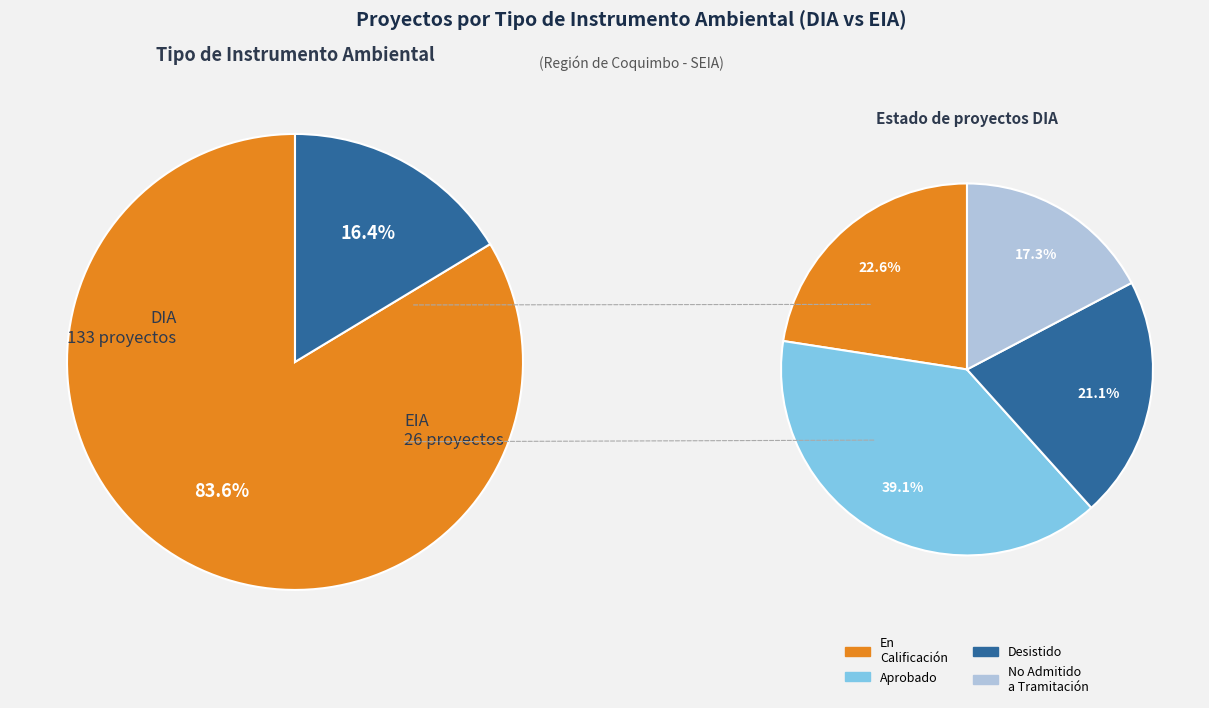

To the nearest percent, what percentage of the pie is DIA?

84%